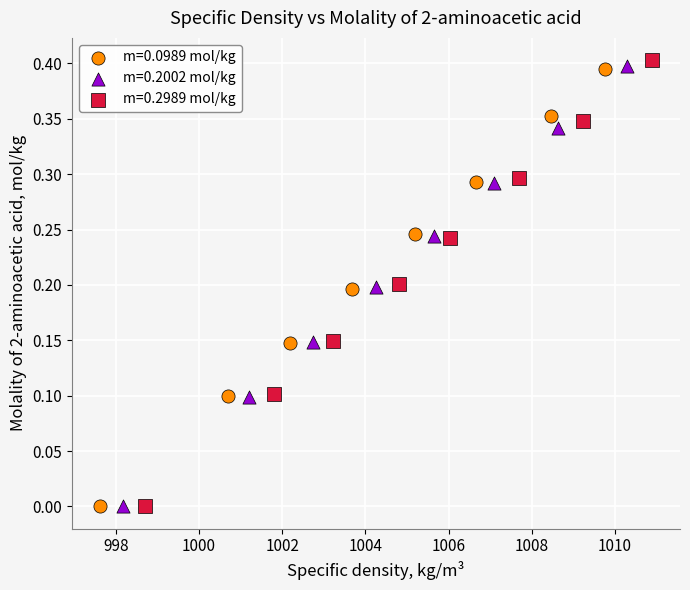

Which series has the largest Y range (max minus min)?

m=0.2989 mol/kg